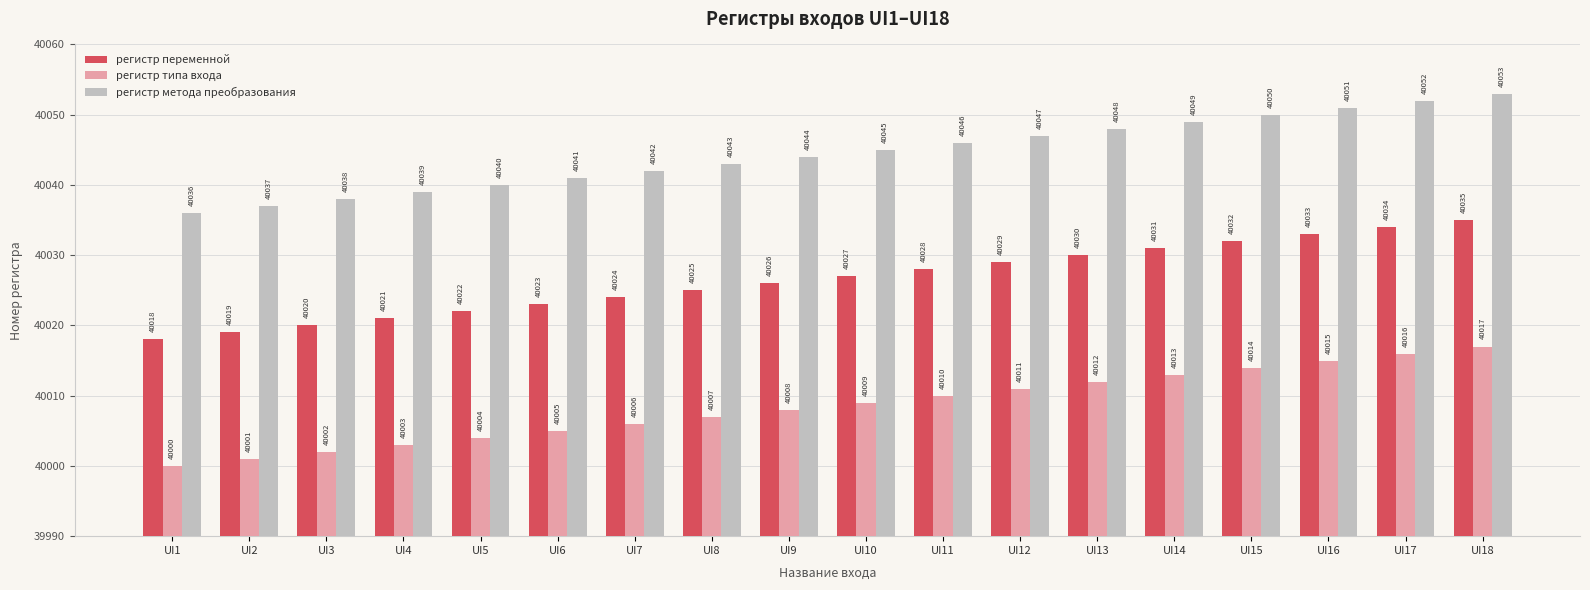

Reading right to left, list all the values displayed in this chart.

регистр переменной: 40035	40034	40033	40032	40031	40030	40029	40028	40027	40026	40025	40024	40023	40022	40021	40020	40019	40018
регистр типа входа: 40017	40016	40015	40014	40013	40012	40011	40010	40009	40008	40007	40006	40005	40004	40003	40002	40001	40000
регистр метода преобразования: 40053	40052	40051	40050	40049	40048	40047	40046	40045	40044	40043	40042	40041	40040	40039	40038	40037	40036